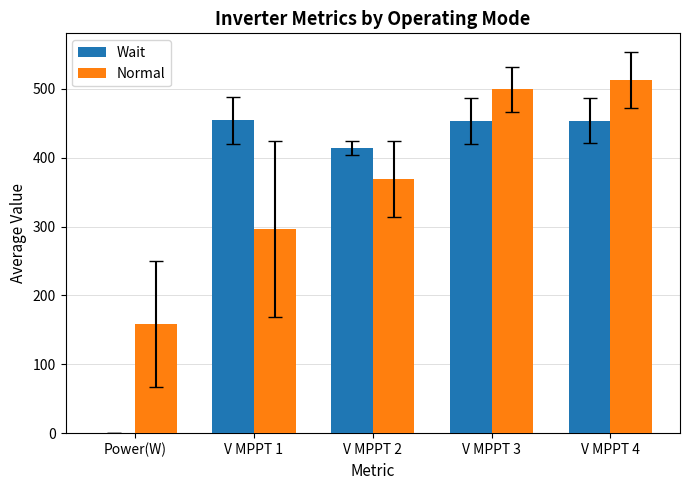

What is the sum of all Normal values?

1836.2